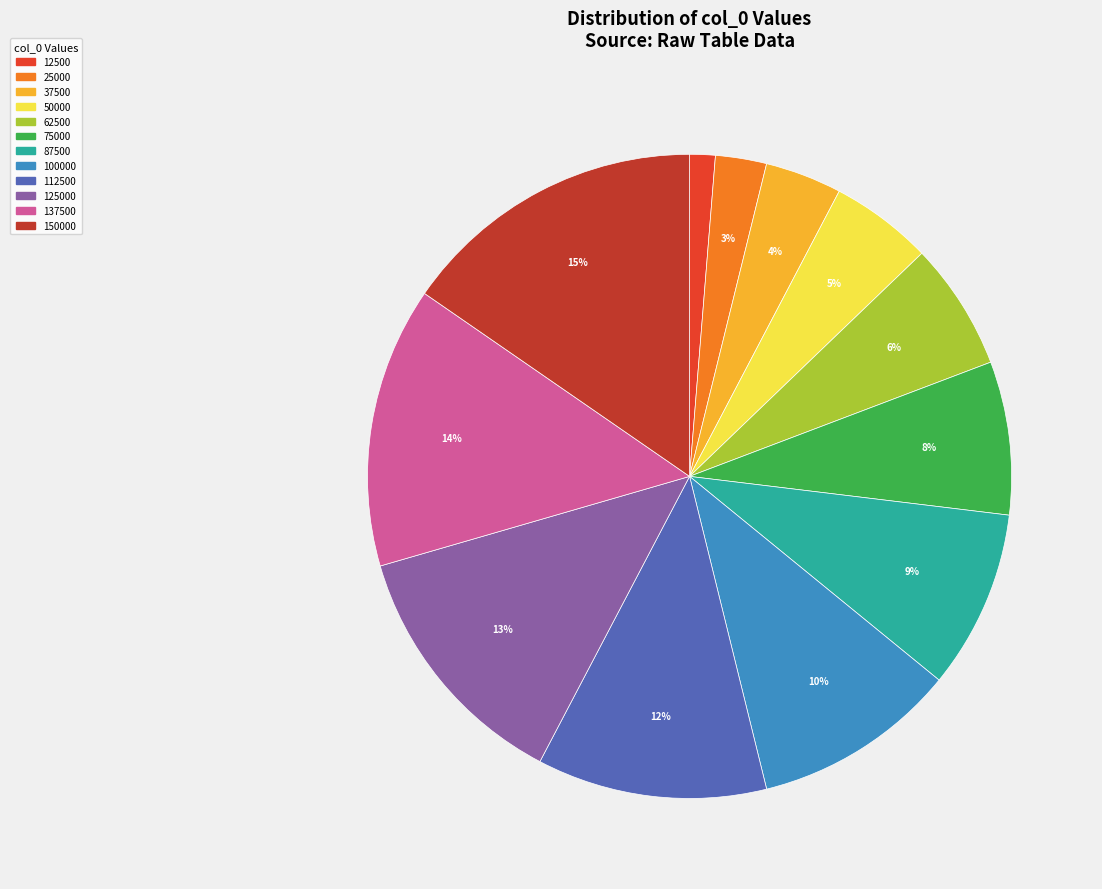

Which category has the smallest portion of the pie?

12500